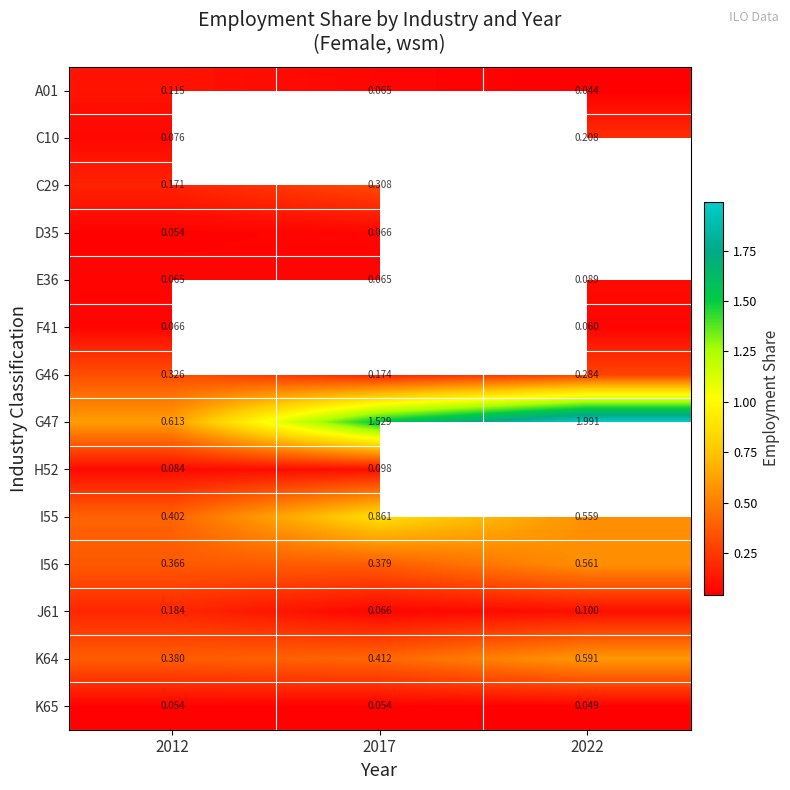

How many data points in G47 are less than 1?

1